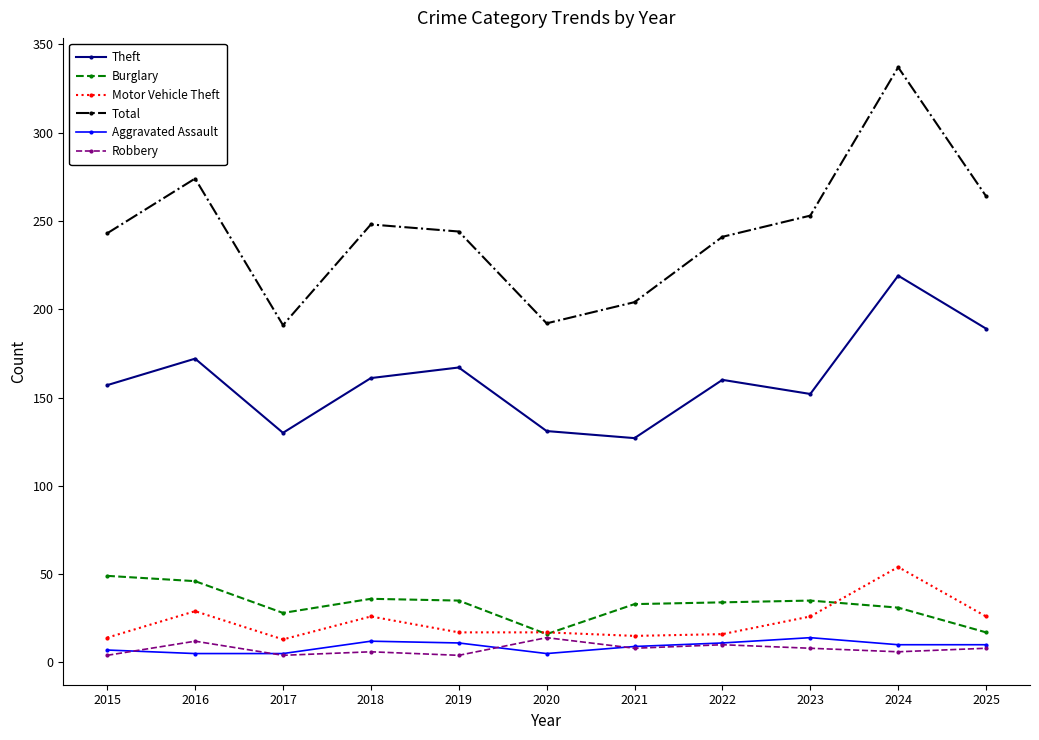

At which category does the chart reach its peak across all series?

2024